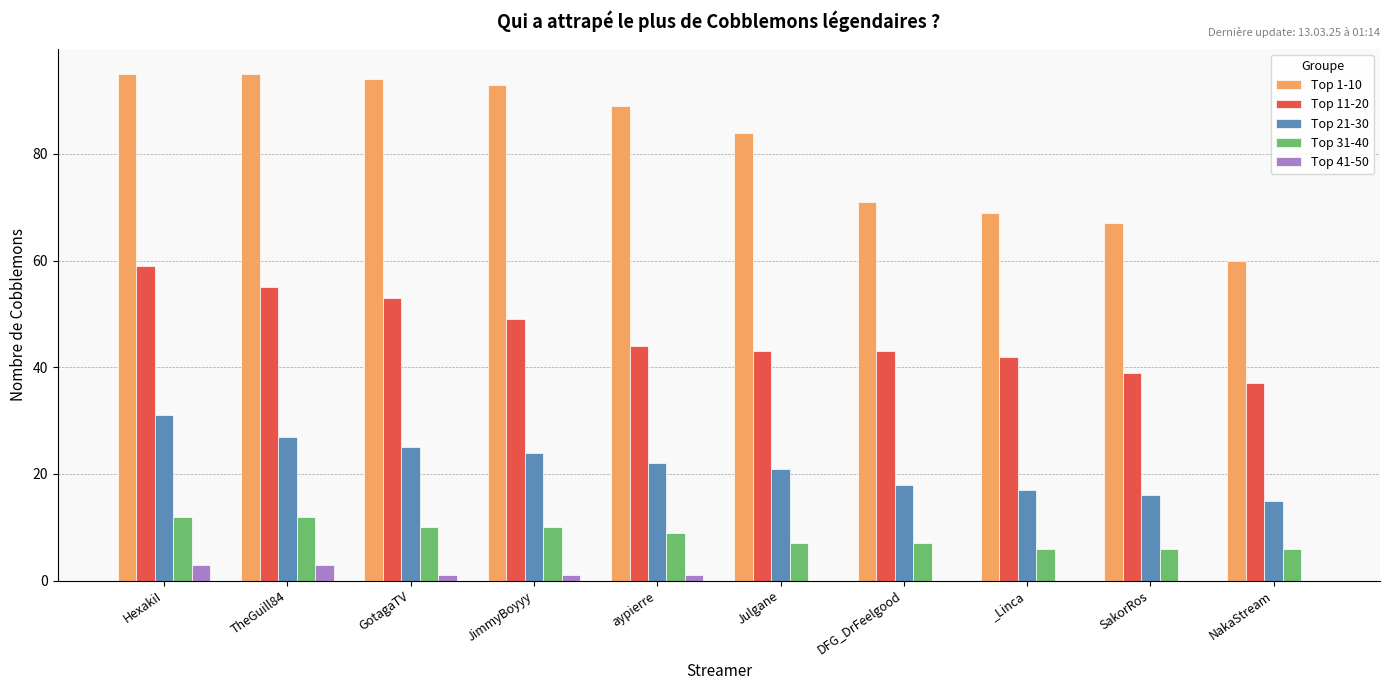

What is the total value across all series at Julgane?

155